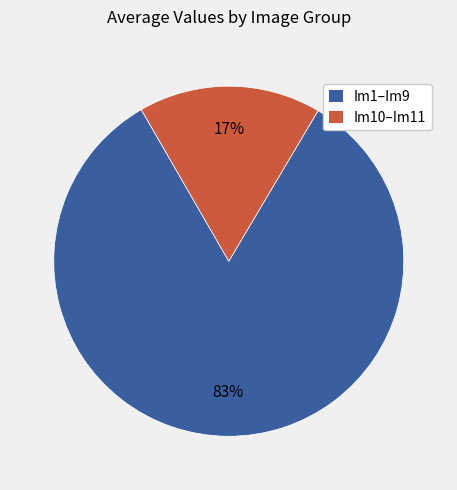

To the nearest percent, what is the average slice percentage?

50%